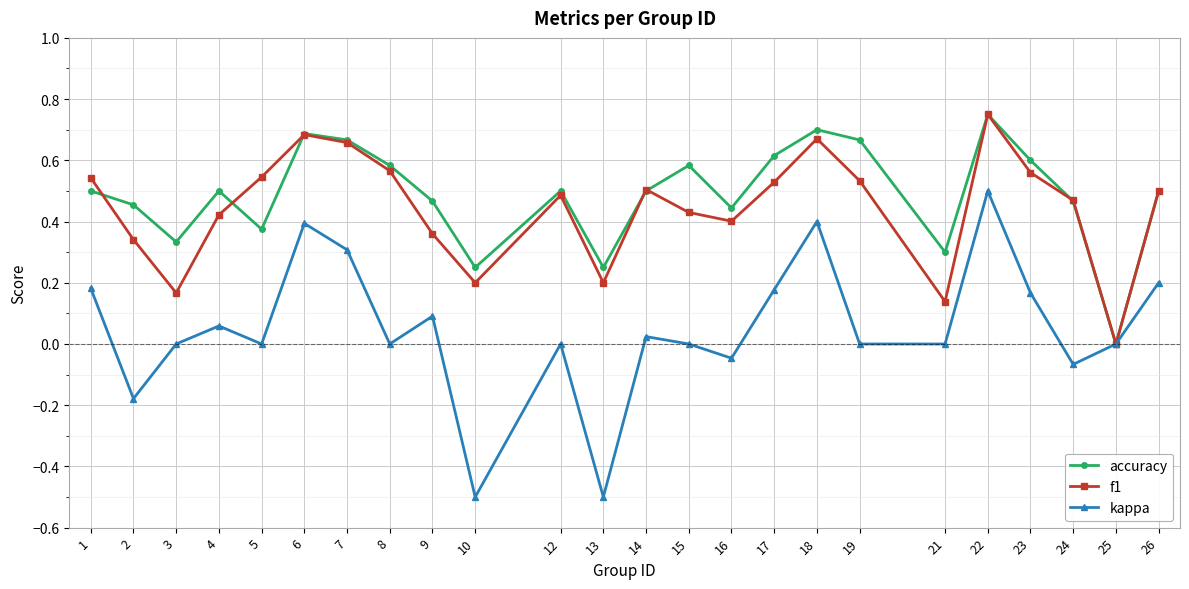

Where is the first local minimum for f1?

3